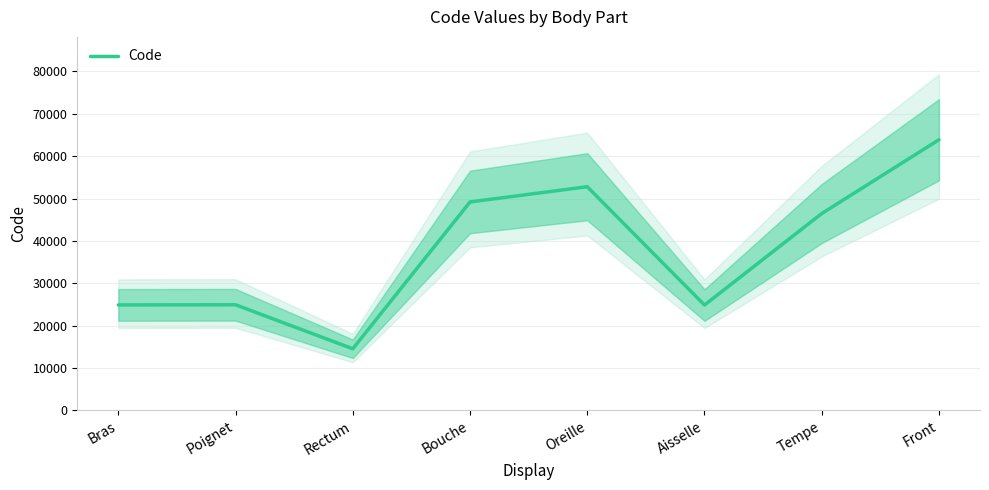

How many data points are above 46450?

3